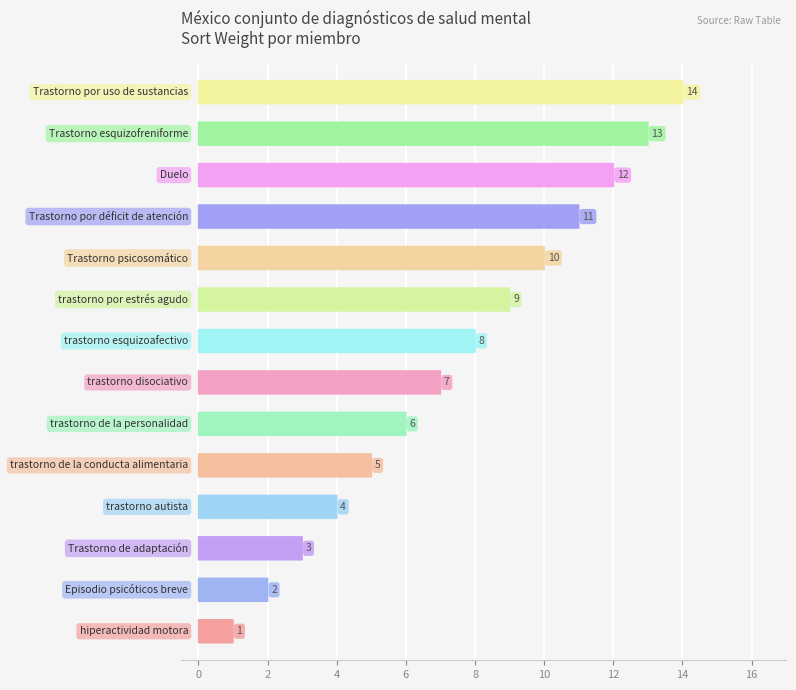

Are the bars grouped side by side (vs. stacked)?

No